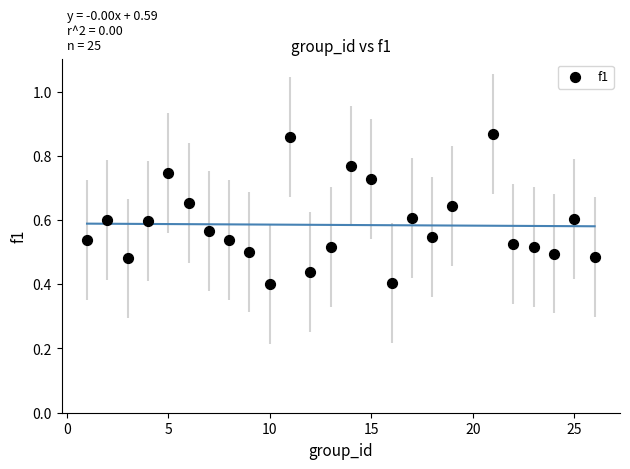

What is the range of X values (max minus min)?

25.0